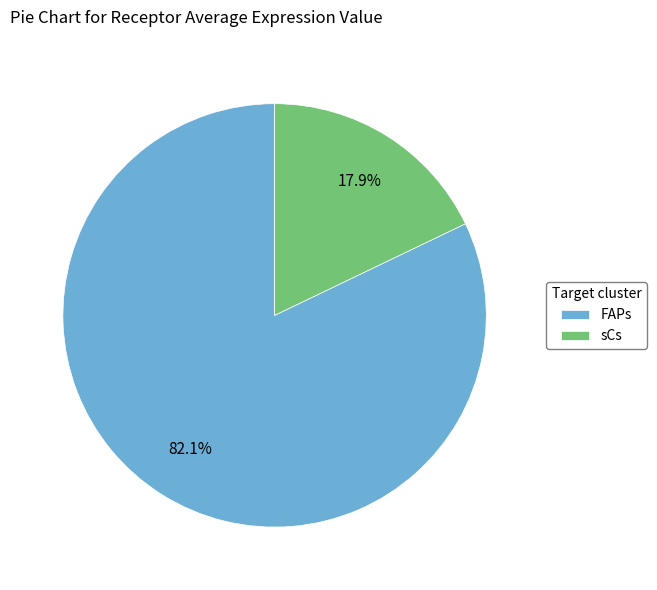

Do sCs and FAPs together represent more than half of the pie?

Yes